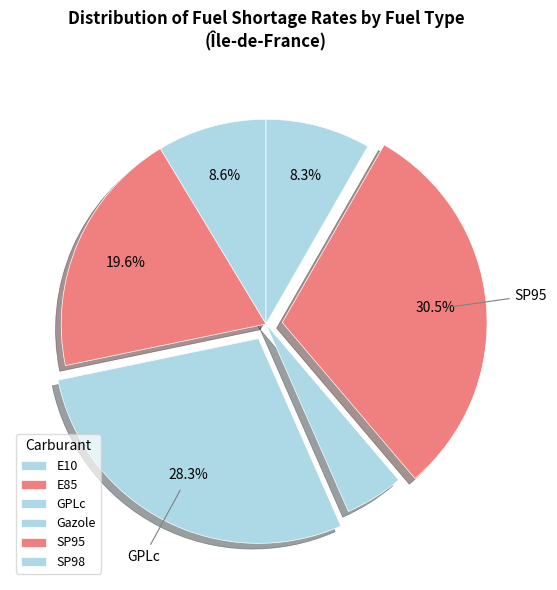

How many slices are in this pie chart?

6